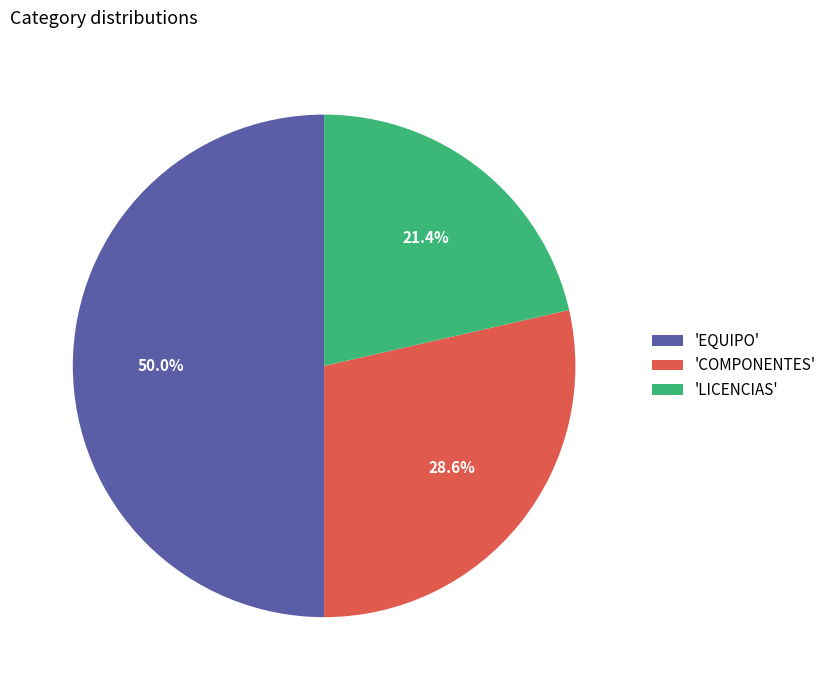

Does 'LICENCIAS' represent more than half of the total?

No